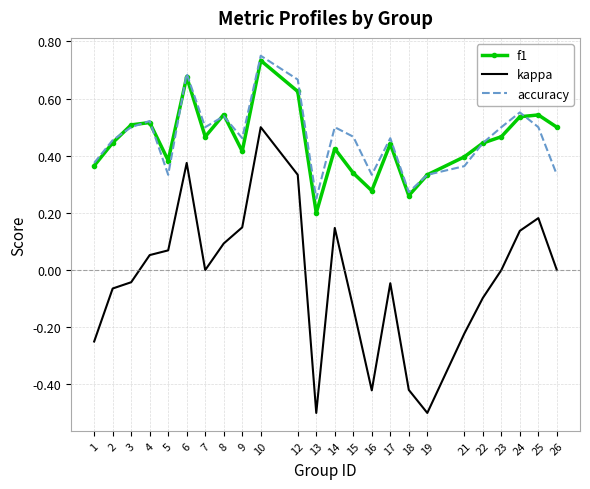

Which series changed the most between 17 and 24?

kappa